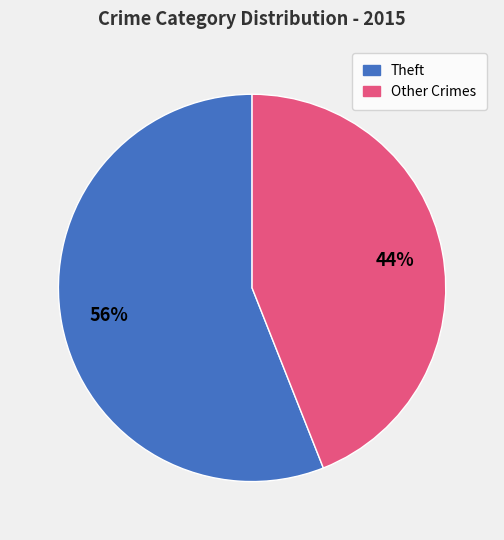

Does any single category account for the majority?

Yes